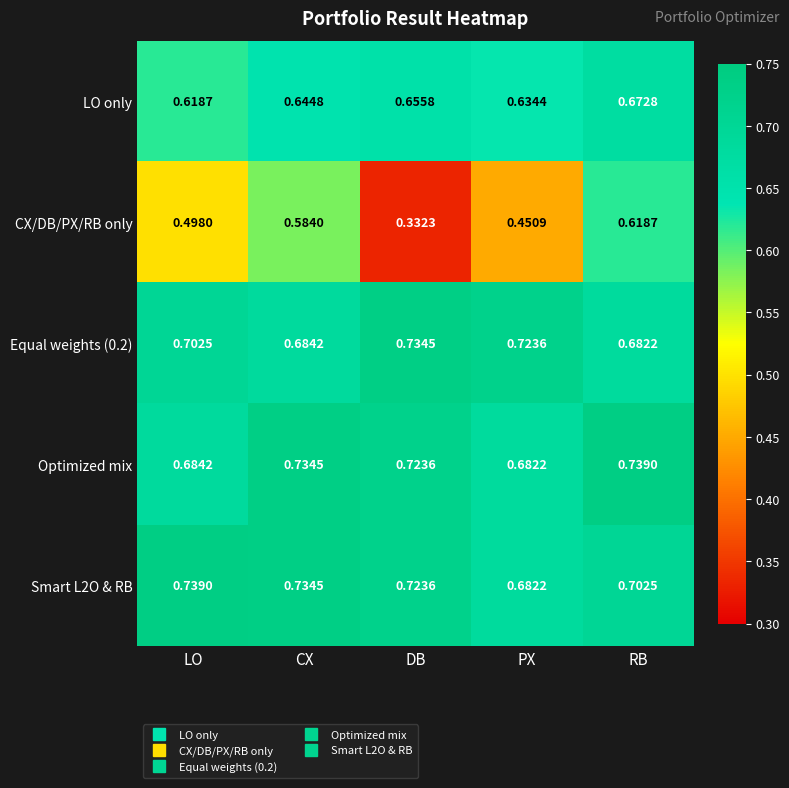

Which series has the largest range (max minus min)?

CX/DB/PX/RB only